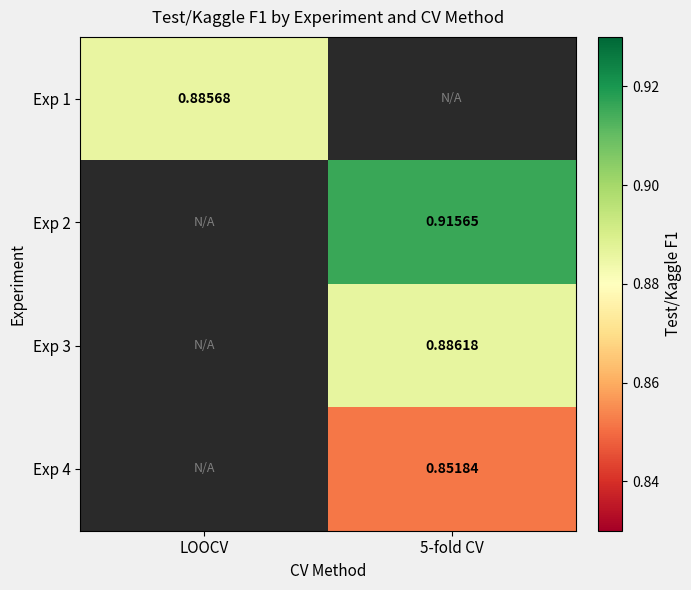

Is the value of Exp 1 at LOOCV greater than the value of Exp 4 at 5-fold CV?

Yes